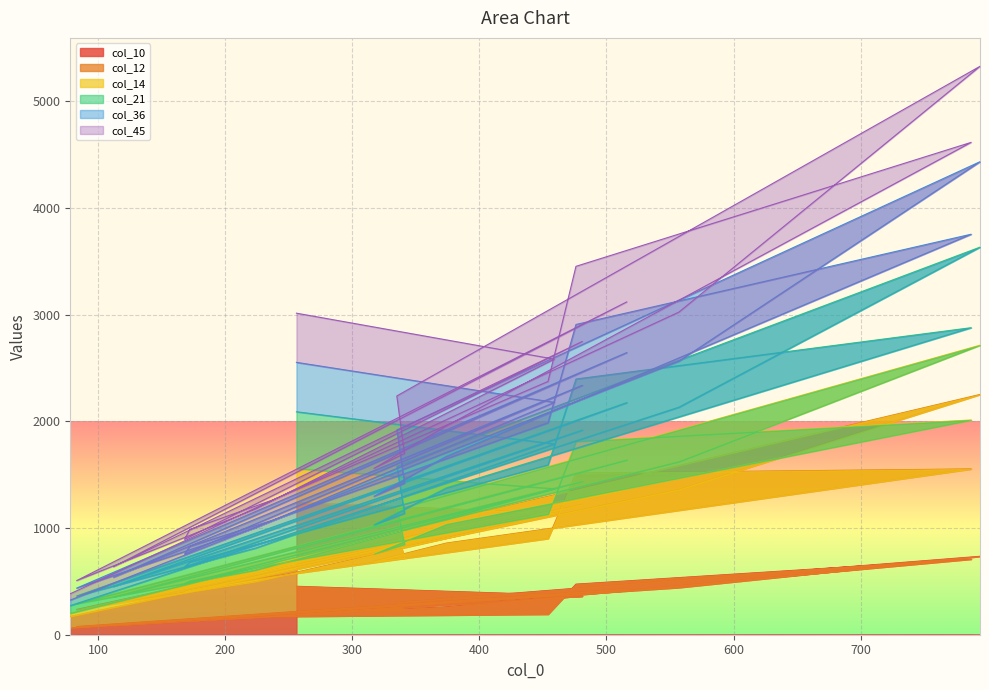

True or false: col_10 has a value of 229 at 317.

True